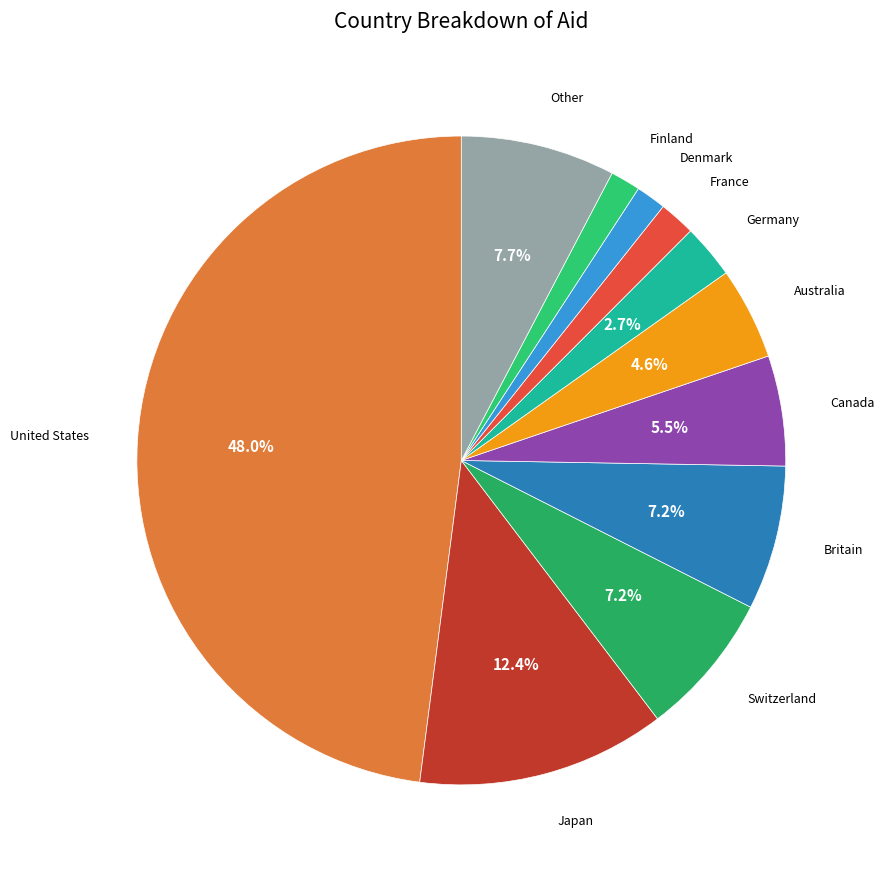

Between Germany and Britain, which is larger?

Britain